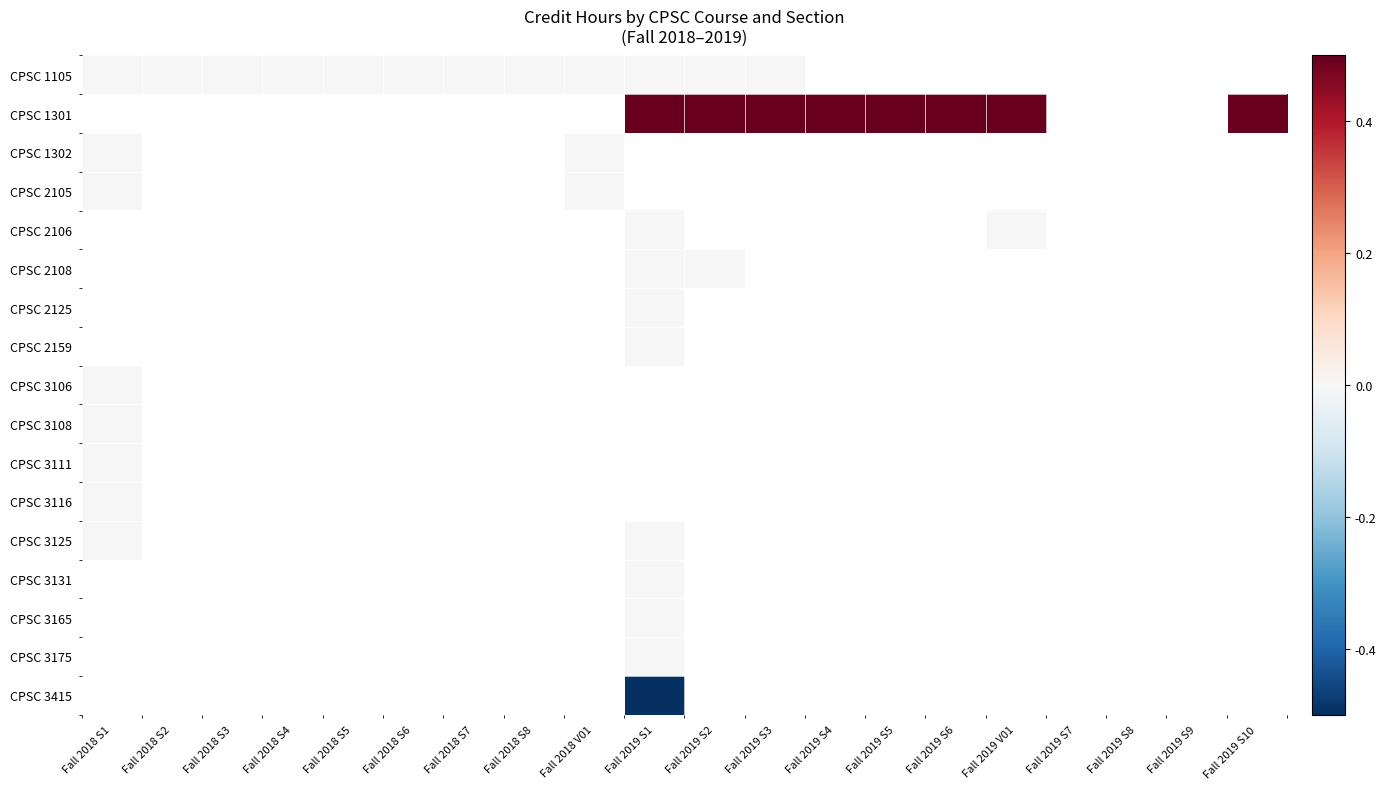

How many categories are shown in the chart?

20